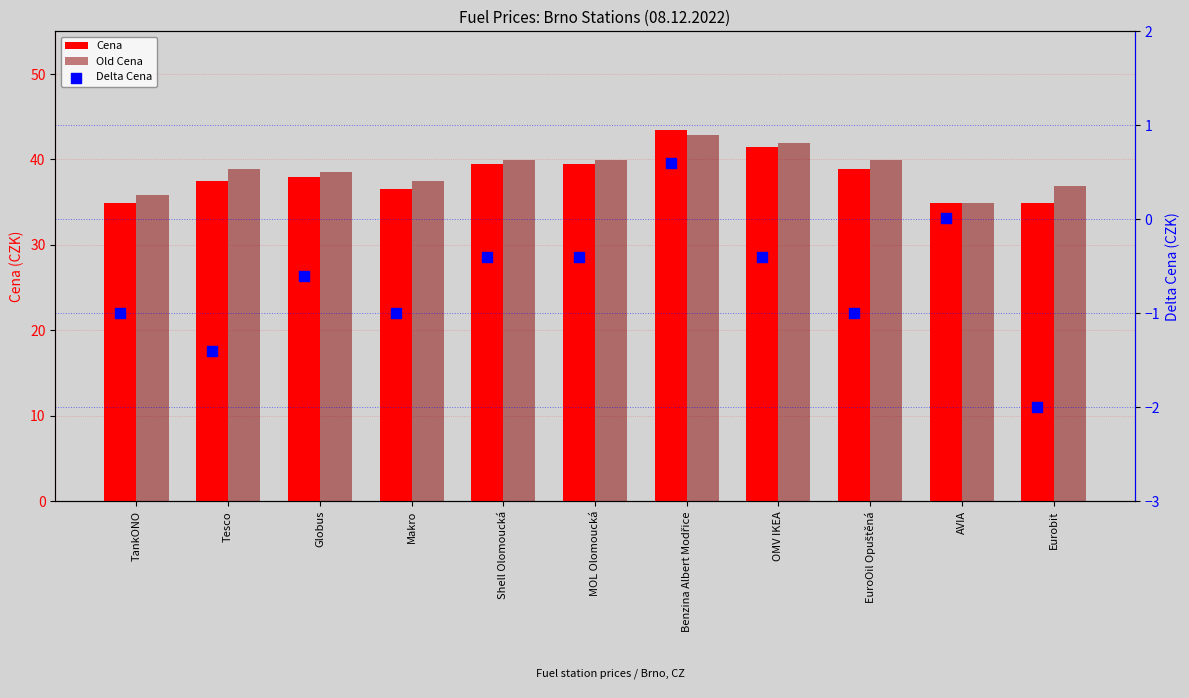

What is the total value across all series at Tesco?

75.0